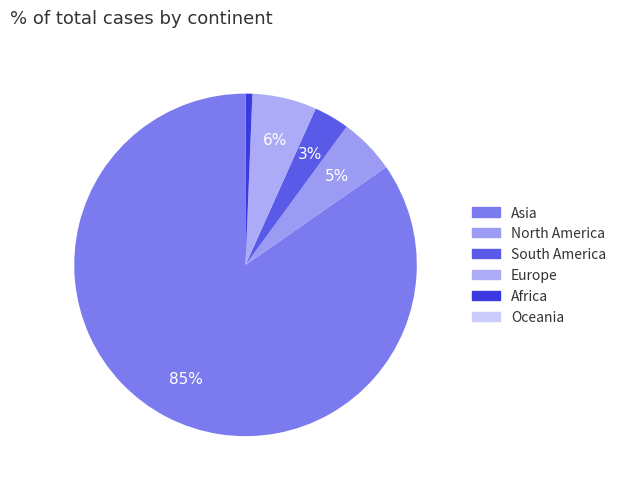

To the nearest percent, what portion does Asia represent?

85%